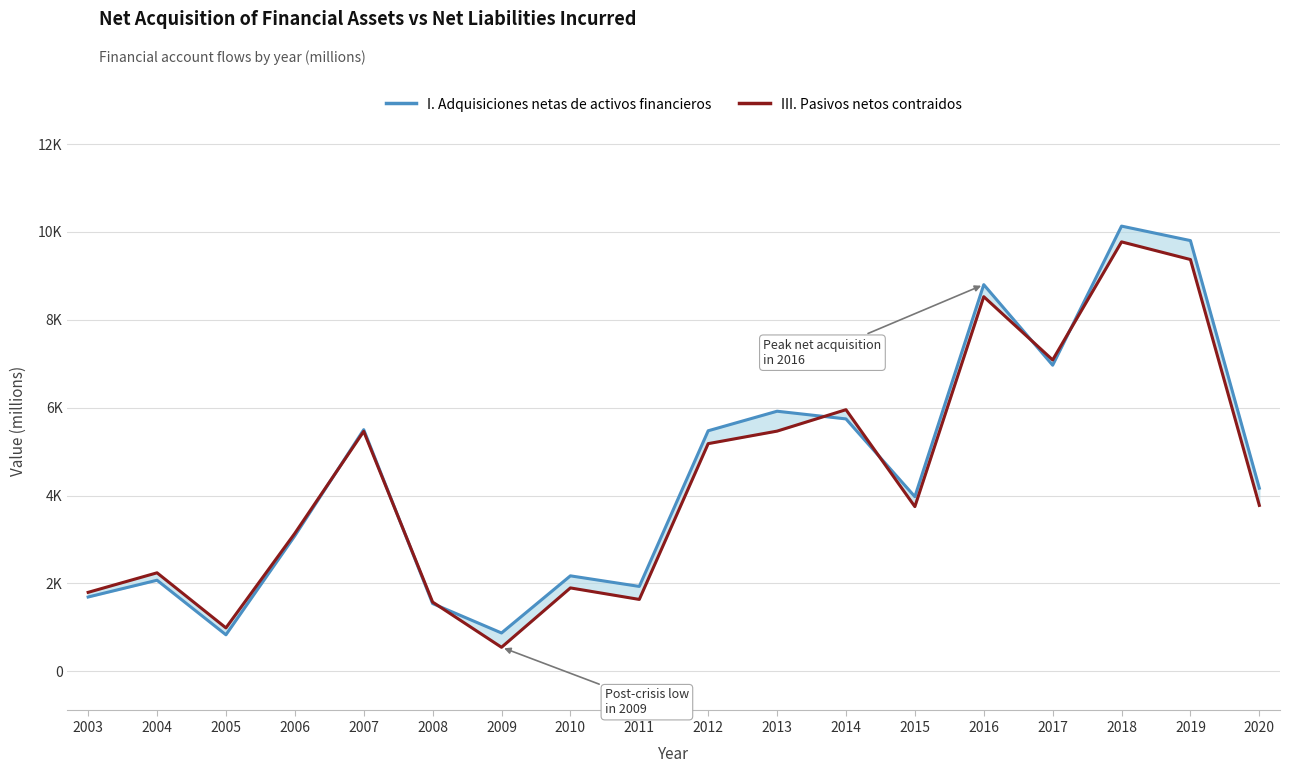

What is the total value across all series at 2012?

10655